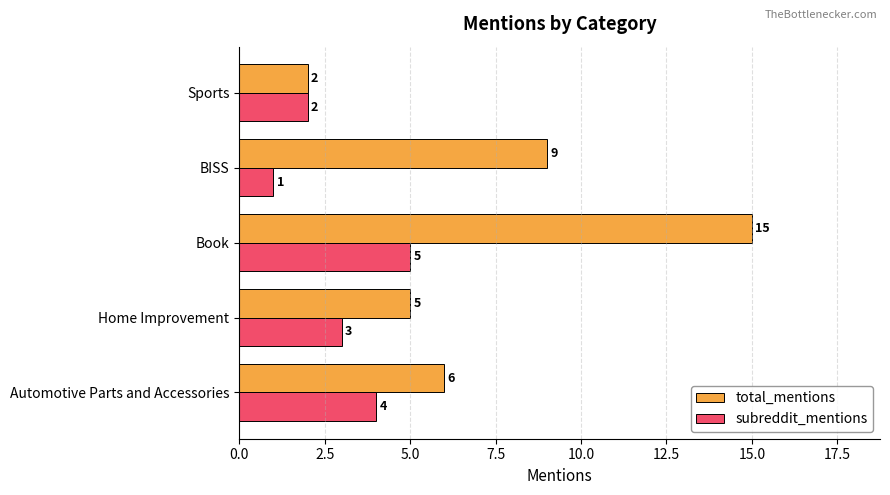

How many values in the subreddit_mentions series are below 3?

2